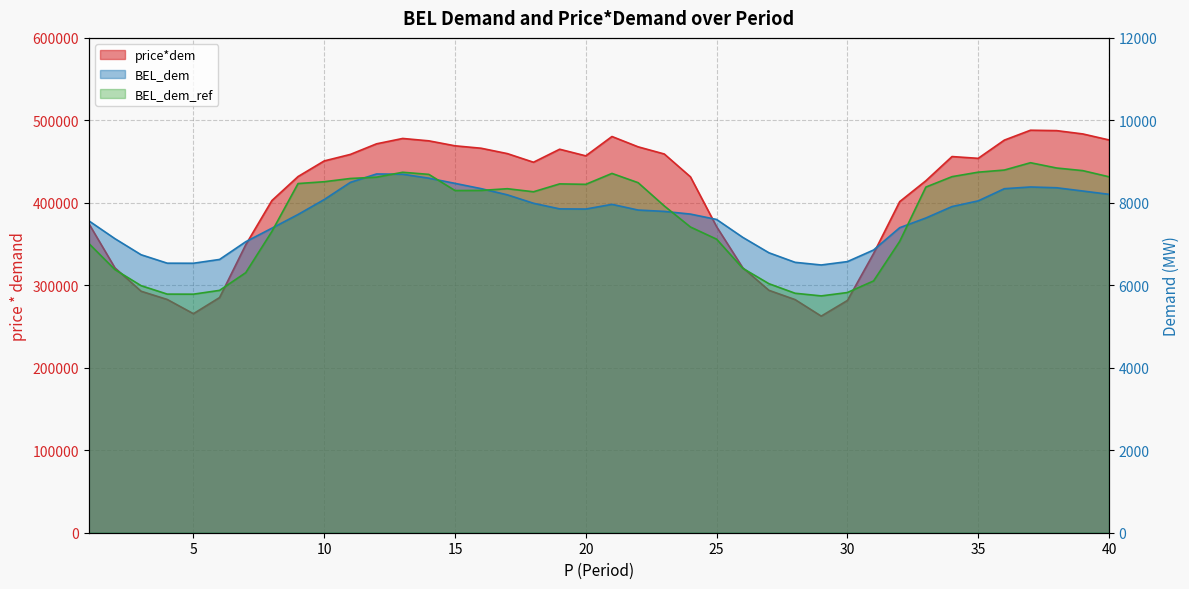

How many categories are shown in the chart?

40